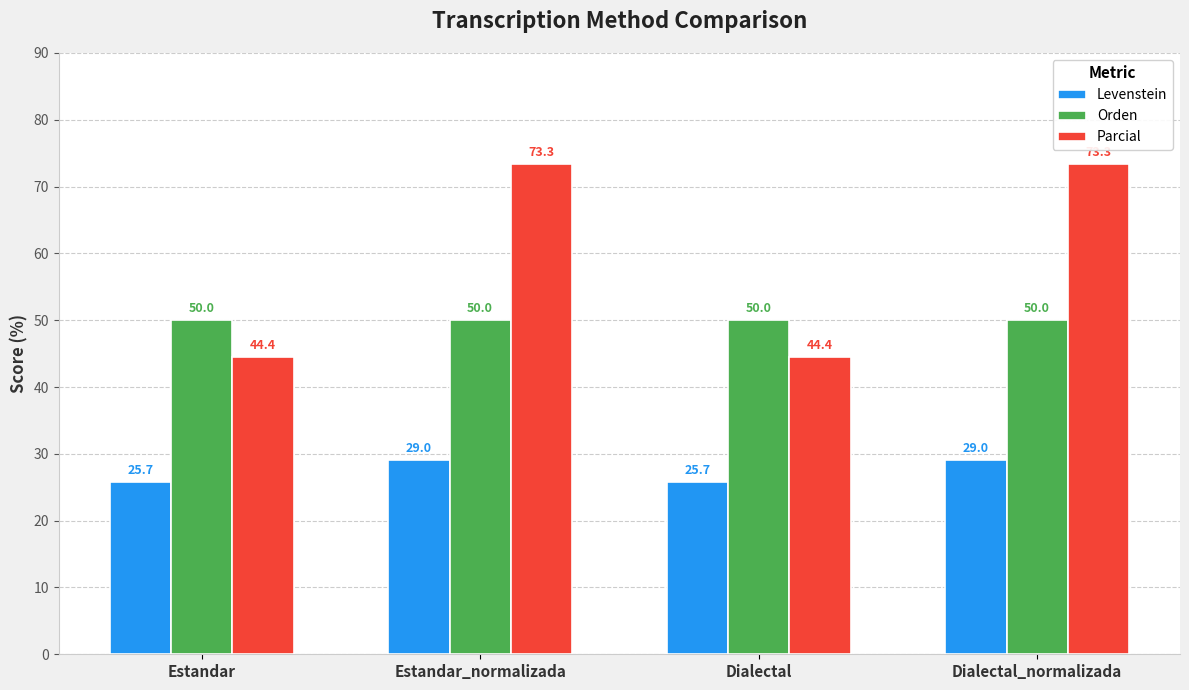

The Levenstein series shows 9.7 at Estandar. True or false?

False